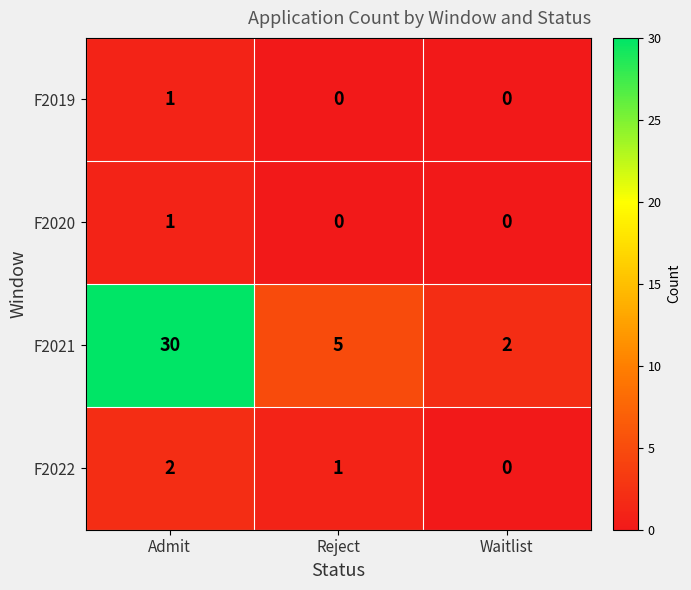

Which series has the largest total across all categories?

F2021